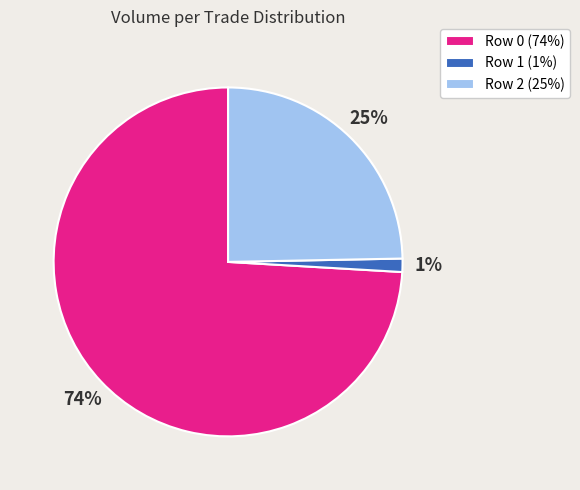

Do Row 2 (25%) and Row 1 (1%) together represent more than half of the pie?

No